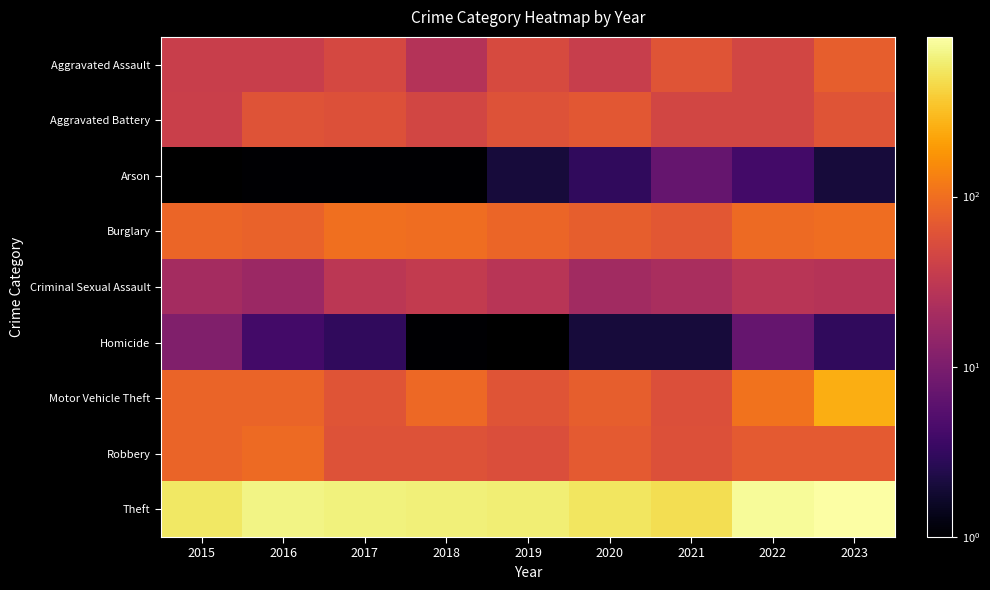

Is it true that Theft equals 495.0 at 2021?

True